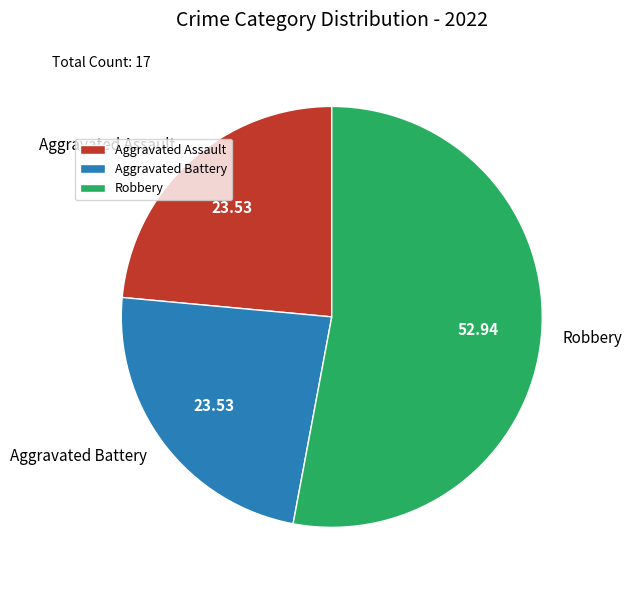

What is the largest slice in the pie chart?

Robbery